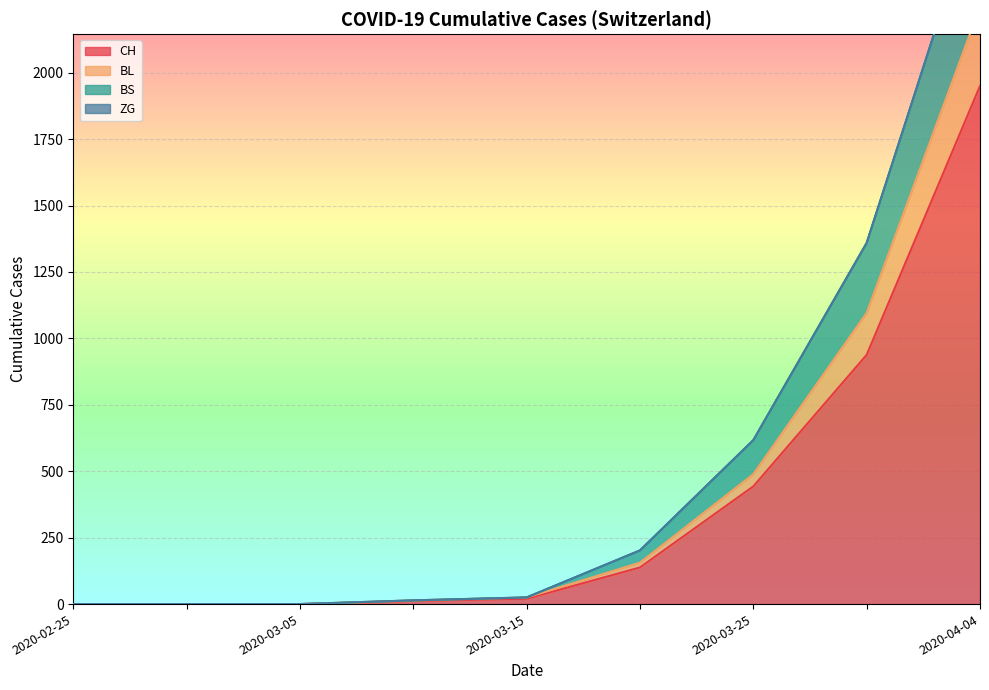

Which series has the widest spread of values?

BS